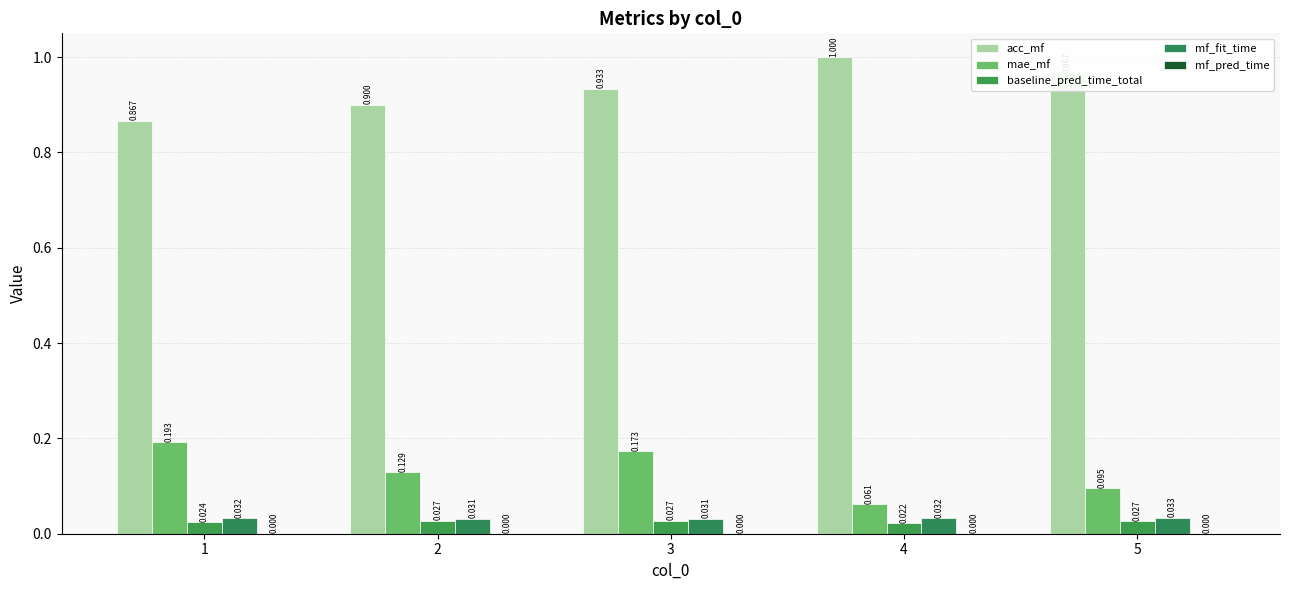

Is it true that mf_fit_time equals 0.0 at 3?

True